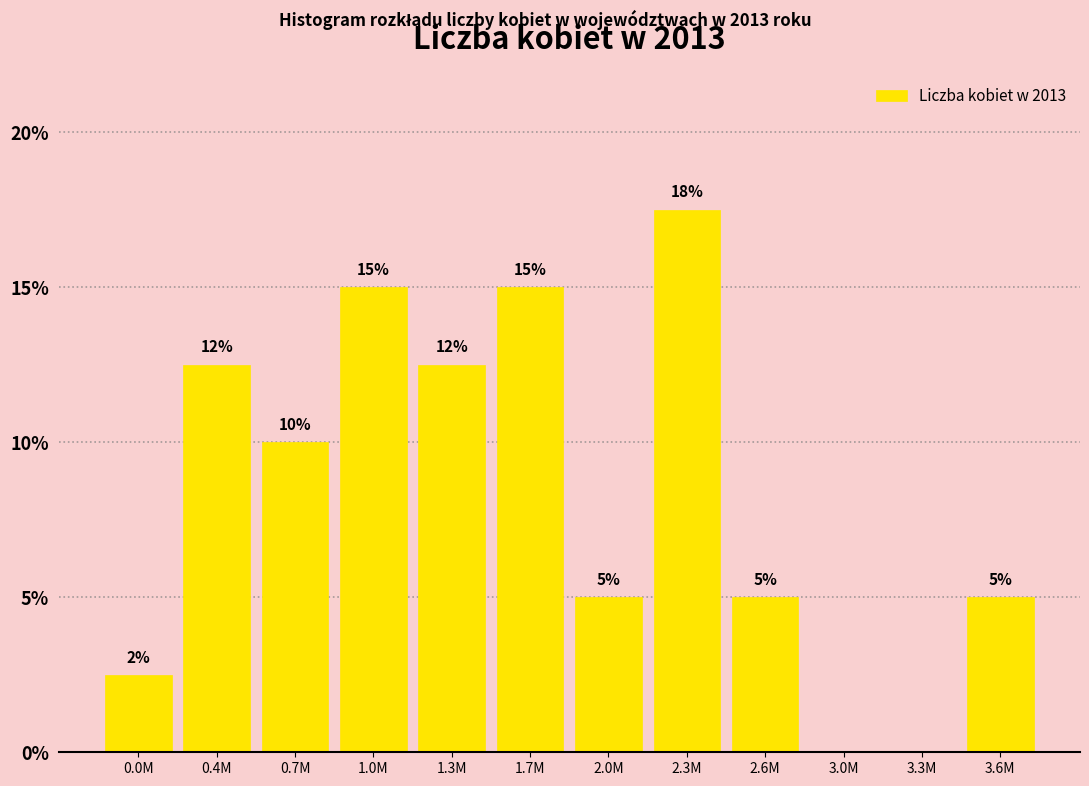

At which label does the data first exceed 10?

0.4M